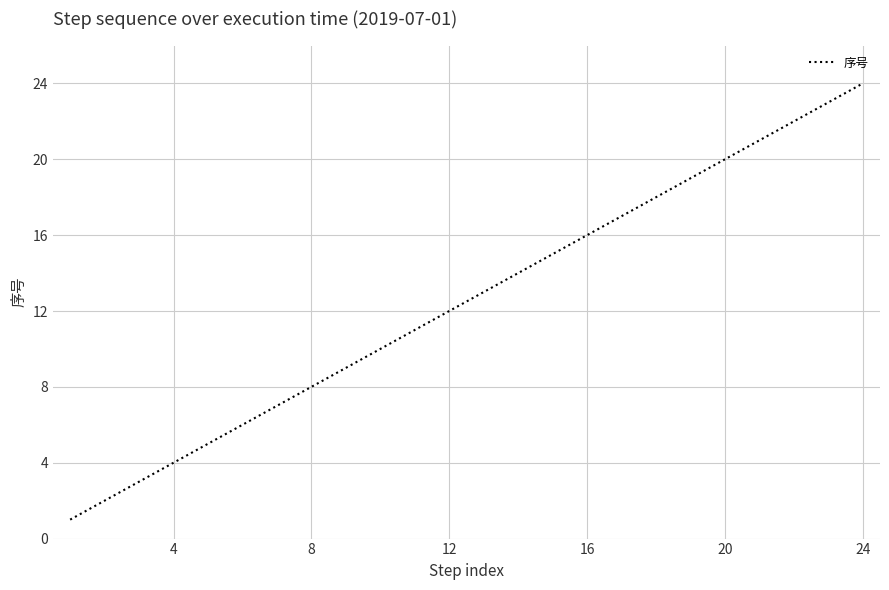

What is the difference between the maximum and minimum values?

23